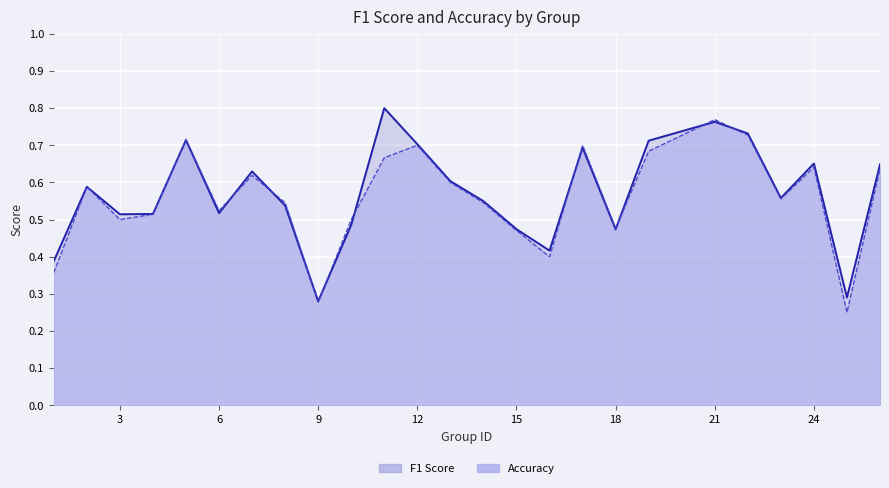

Reading right to left, transcribe all the data shown in this chart.

f1: 26=0.6	25=0.3	24=0.7	23=0.6	22=0.7	21=0.8	19=0.7	18=0.5	17=0.7	16=0.4	15=0.5	14=0.5	13=0.6	12=0.7	11=0.8	10=0.5	9=0.3	8=0.5	7=0.6	6=0.5	5=0.7	4=0.5	3=0.5	2=0.6	1=0.4
accuracy: 26=0.6	25=0.2	24=0.6	23=0.6	22=0.7	21=0.8	19=0.7	18=0.5	17=0.7	16=0.4	15=0.5	14=0.5	13=0.6	12=0.7	11=0.7	10=0.5	9=0.3	8=0.5	7=0.6	6=0.5	5=0.7	4=0.5	3=0.5	2=0.6	1=0.4